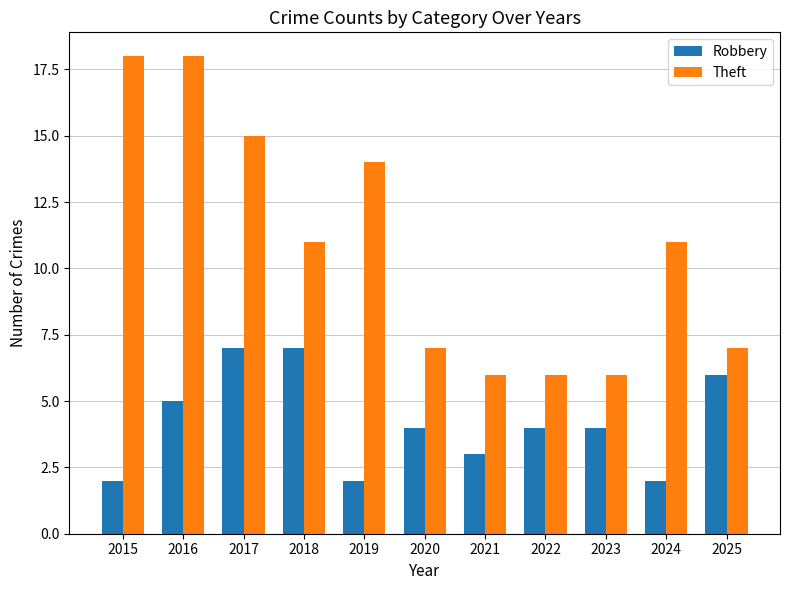

How many values in the Theft series are below 11?

5